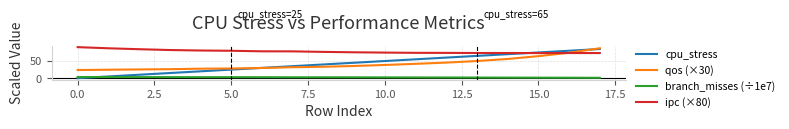

Which series has the largest total across all categories?

ipc (×80)